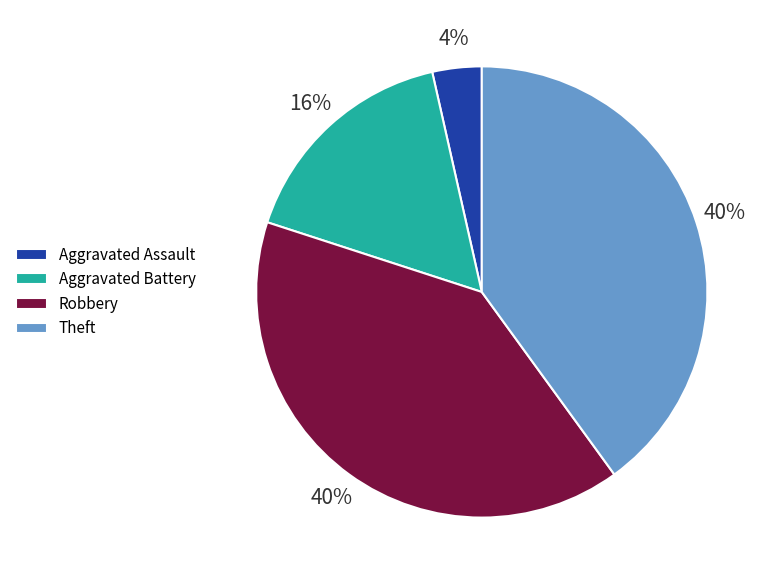

What is the smallest slice in the pie chart?

Aggravated Assault